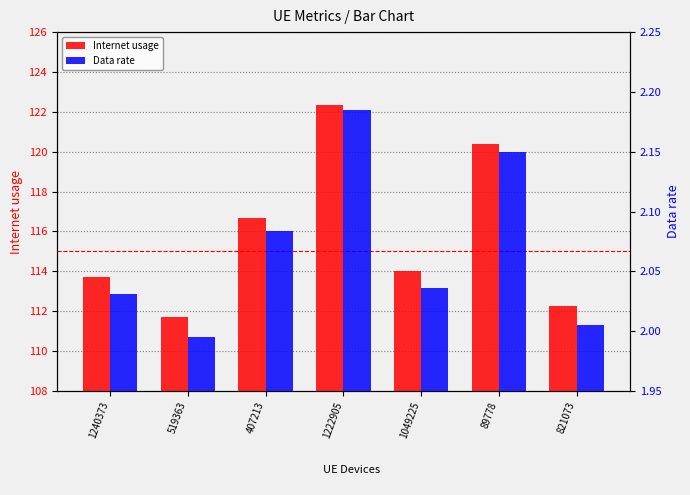

How many bars are there in total?

14